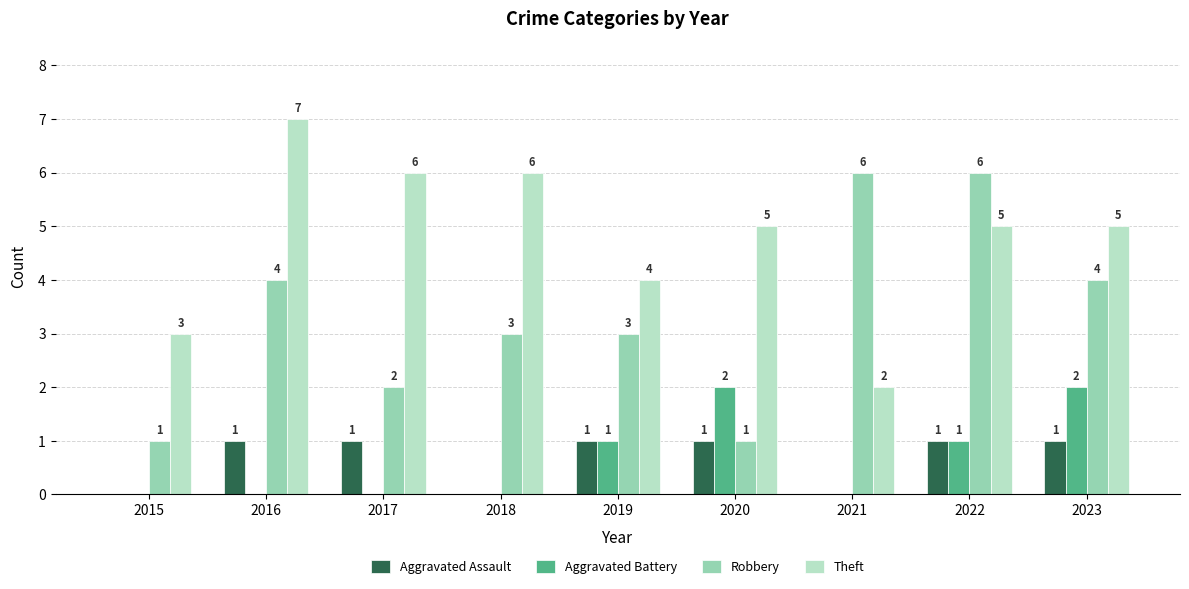

What is the average value of the Theft series?

5